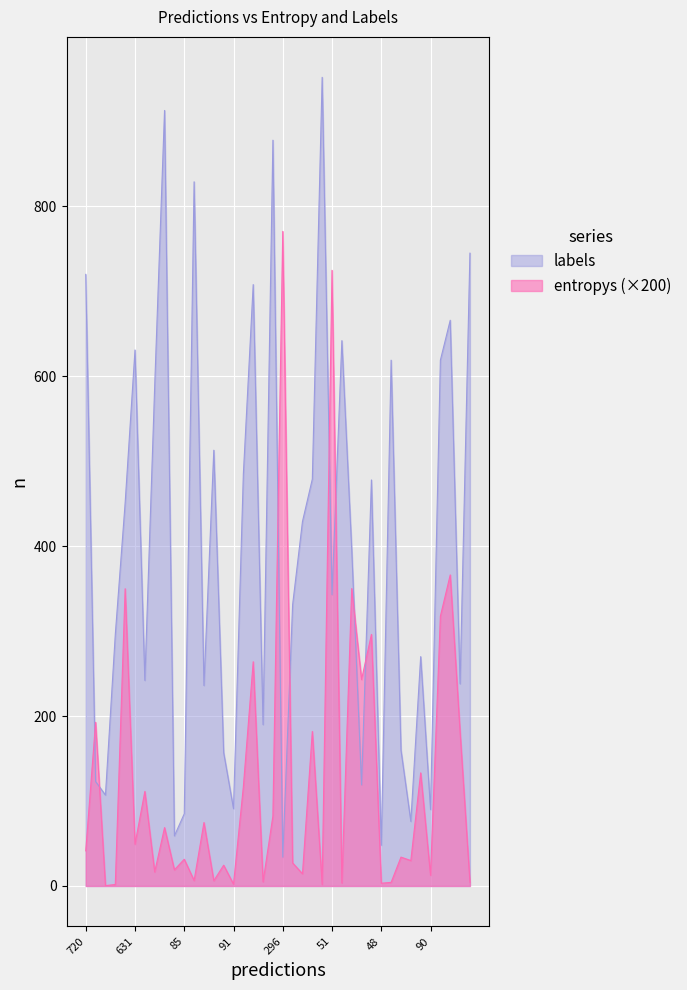

What is the greatest value displayed?

952.0